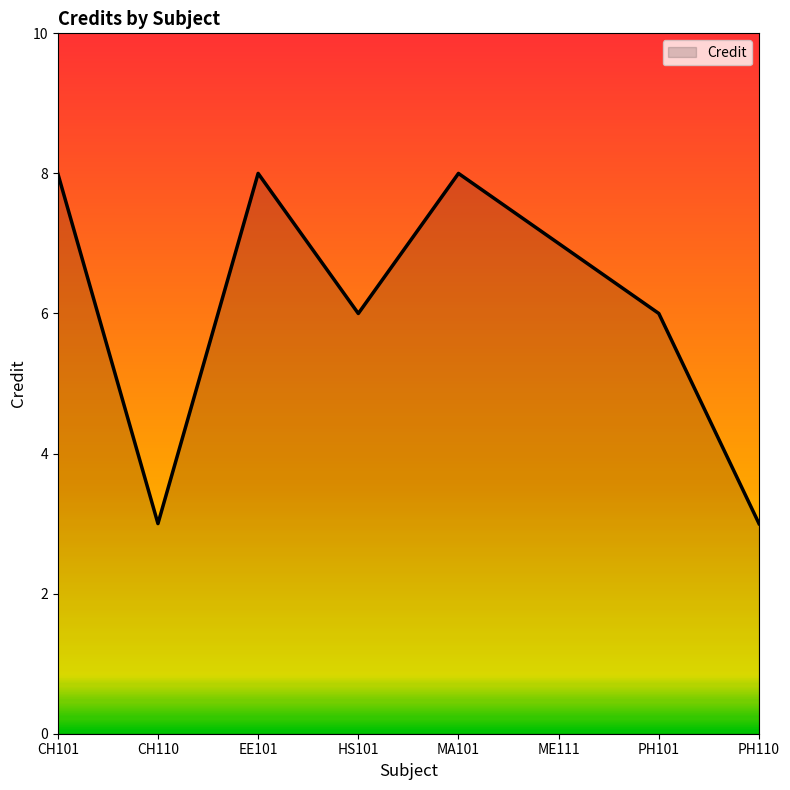

What is the difference between the second highest and minimum values?

5